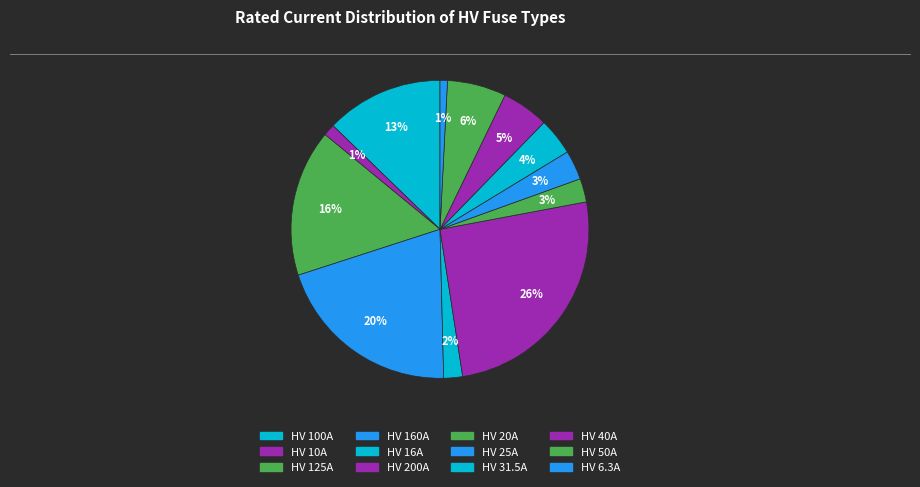

To the nearest percent, what is the difference between the HV 25A and HV 40A slice percentages?

2%